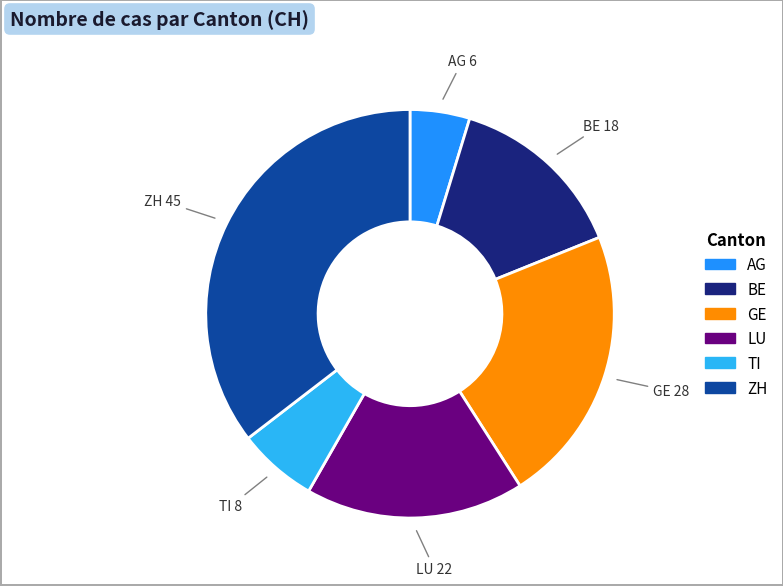

Which has a higher value, BE or LU?

LU